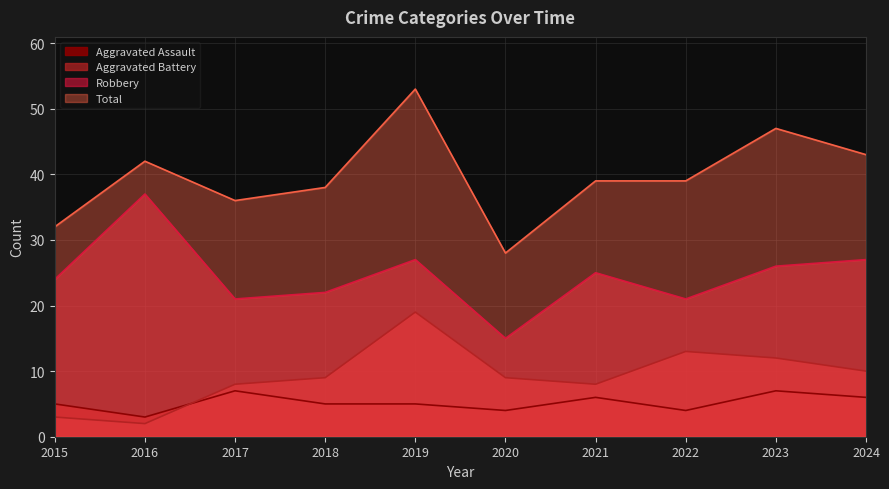

Reading left to right, what are all the values shown in this chart?

Aggravated Assault: 5	3	7	5	5	4	6	4	7	6
Aggravated Battery: 3	2	8	9	19	9	8	13	12	10
Robbery: 24	37	21	22	27	15	25	21	26	27
Total: 32	42	36	38	53	28	39	39	47	43